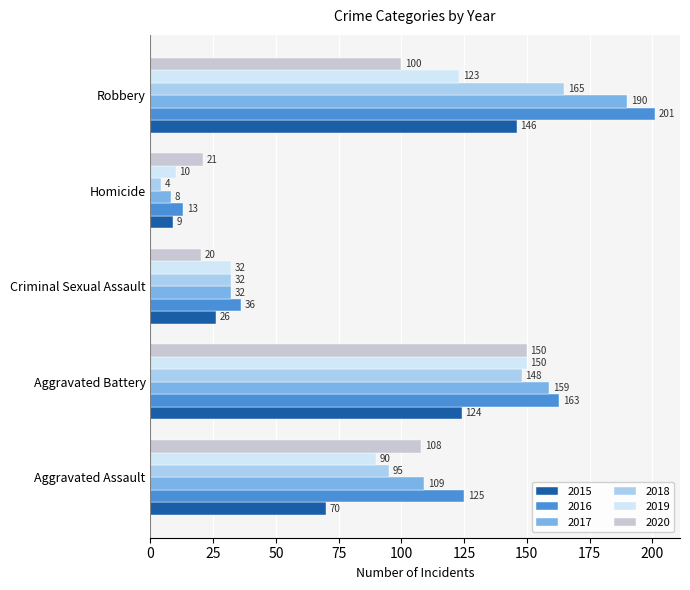

How many values in the 2015 series are below 70?

2